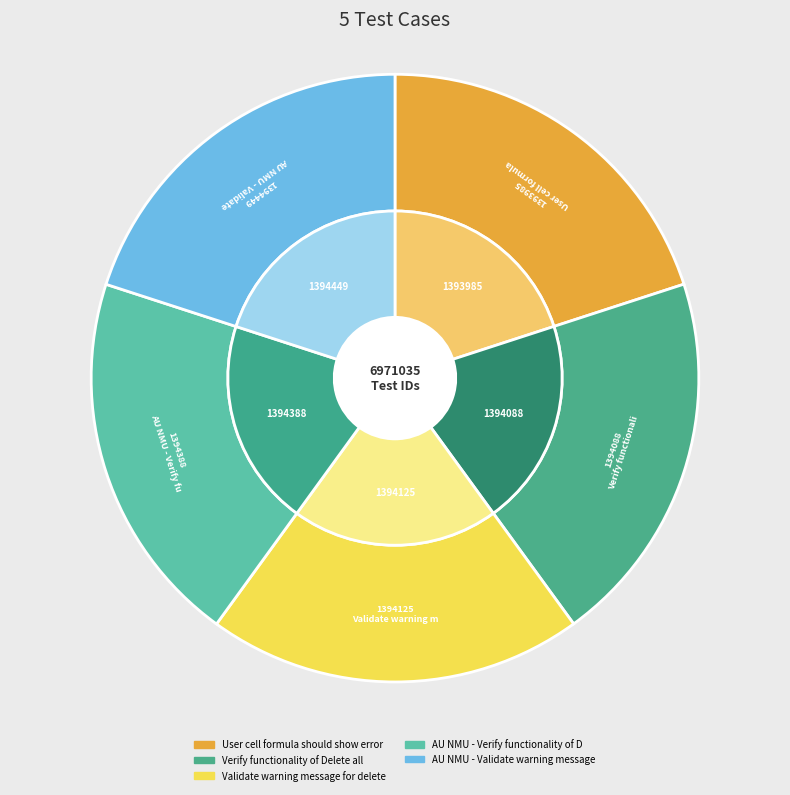

Does AU NMU - Verify functionality of D account for over 50% of the chart?

No